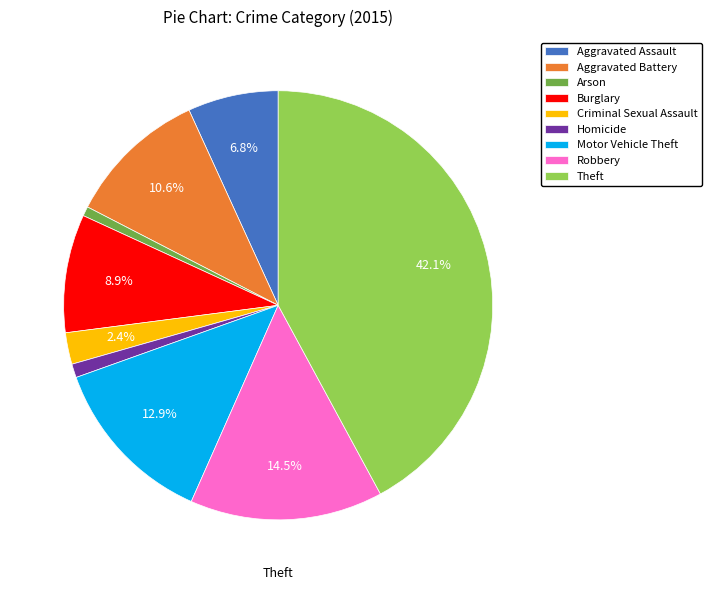

Between Aggravated Battery and Burglary, which is larger?

Aggravated Battery